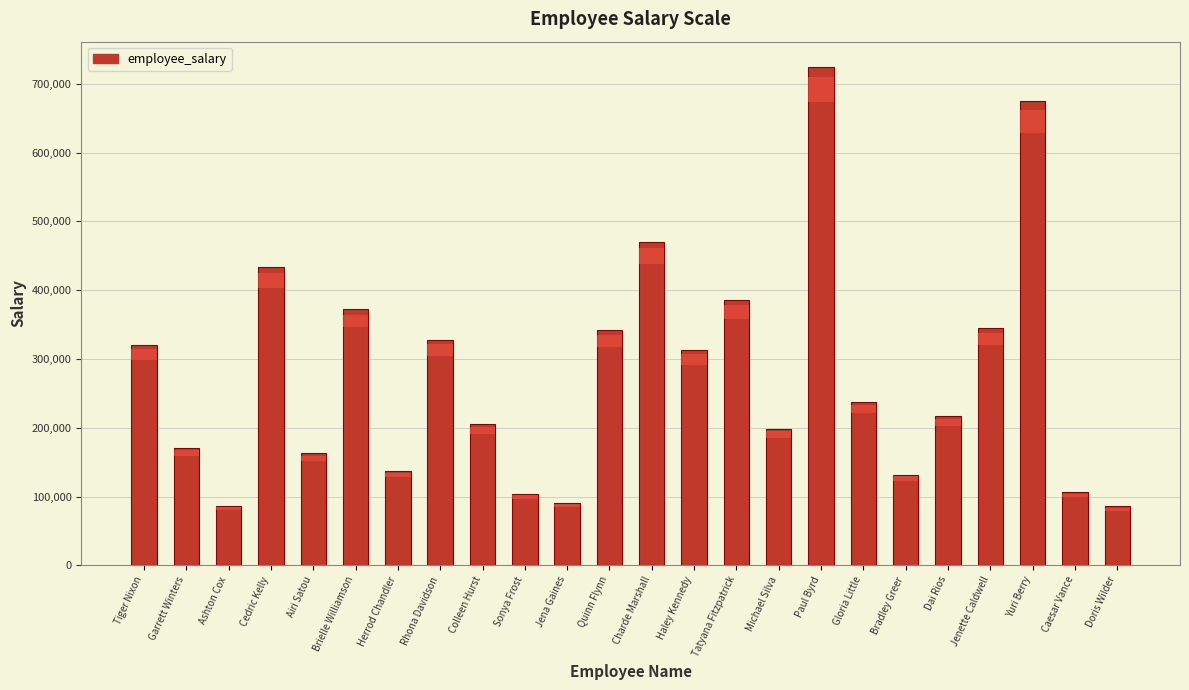

Rank the categories by value from lowest to highest.

Doris Wilder, Ashton Cox, Jena Gaines, Sonya Frost, Caesar Vance, Bradley Greer, Herrod Chandler, Airi Satou, Garrett Winters, Michael Silva, Colleen Hurst, Dai Rios, Gloria Little, Haley Kennedy, Tiger Nixon, Rhona Davidson, Quinn Flynn, Jenette Caldwell, Brielle Williamson, Tatyana Fitzpatrick, Cedric Kelly, Charde Marshall, Yuri Berry, Paul Byrd